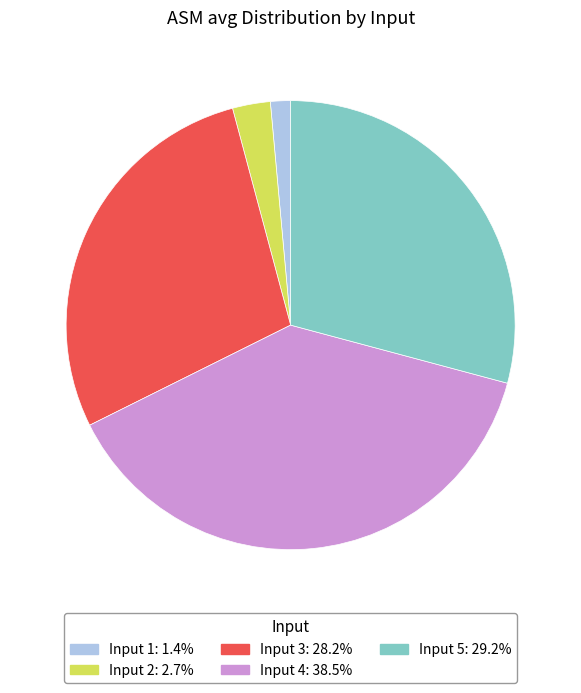

Does any single category account for the majority?

No